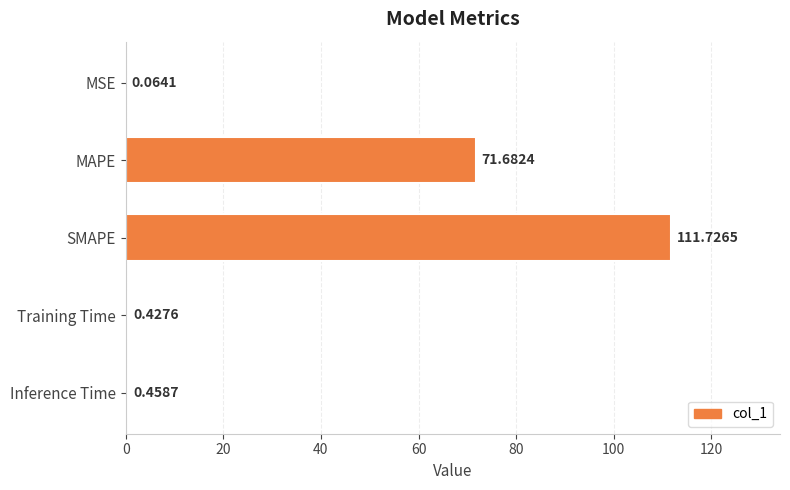

Where is the data nearest to the value 55?

MAPE